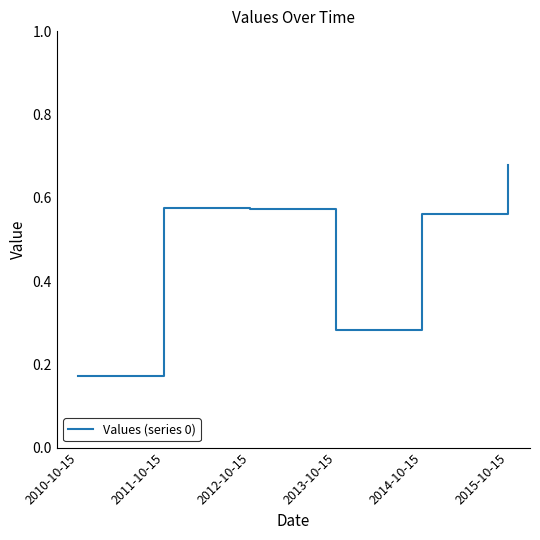

The chart shows a value of 0.4 at 2013-10-15. True or false?

False